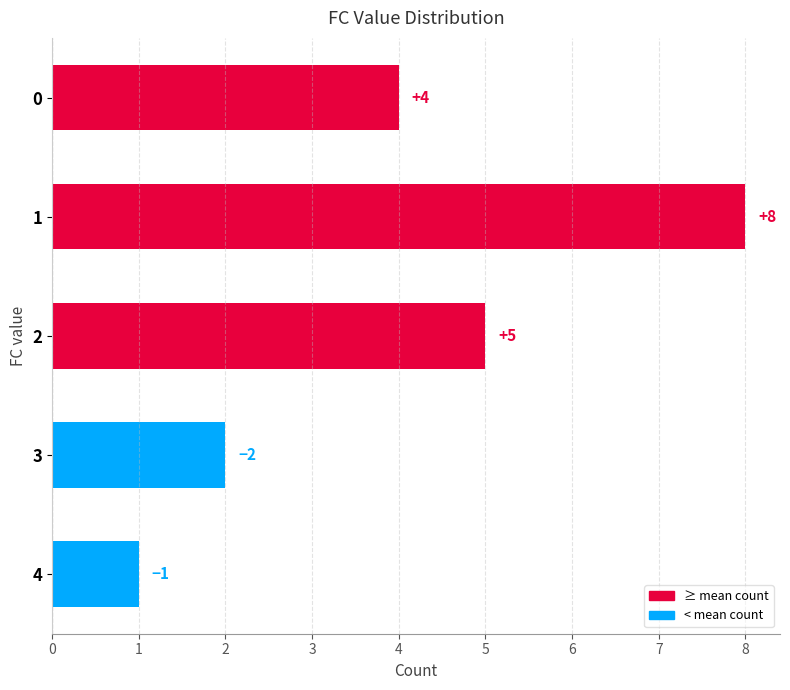

Rank the categories by value from highest to lowest.

1, 2, 0, 3, 4